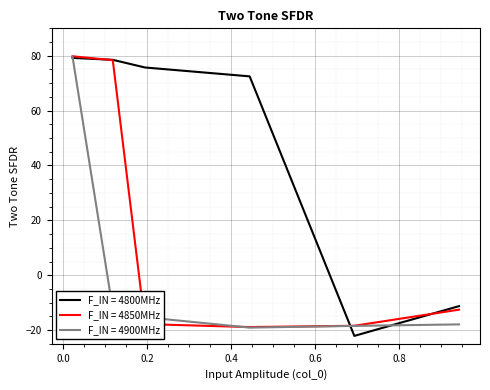

What are all the series names shown in the legend?

F_IN = 4800MHz, F_IN = 4850MHz, F_IN = 4900MHz